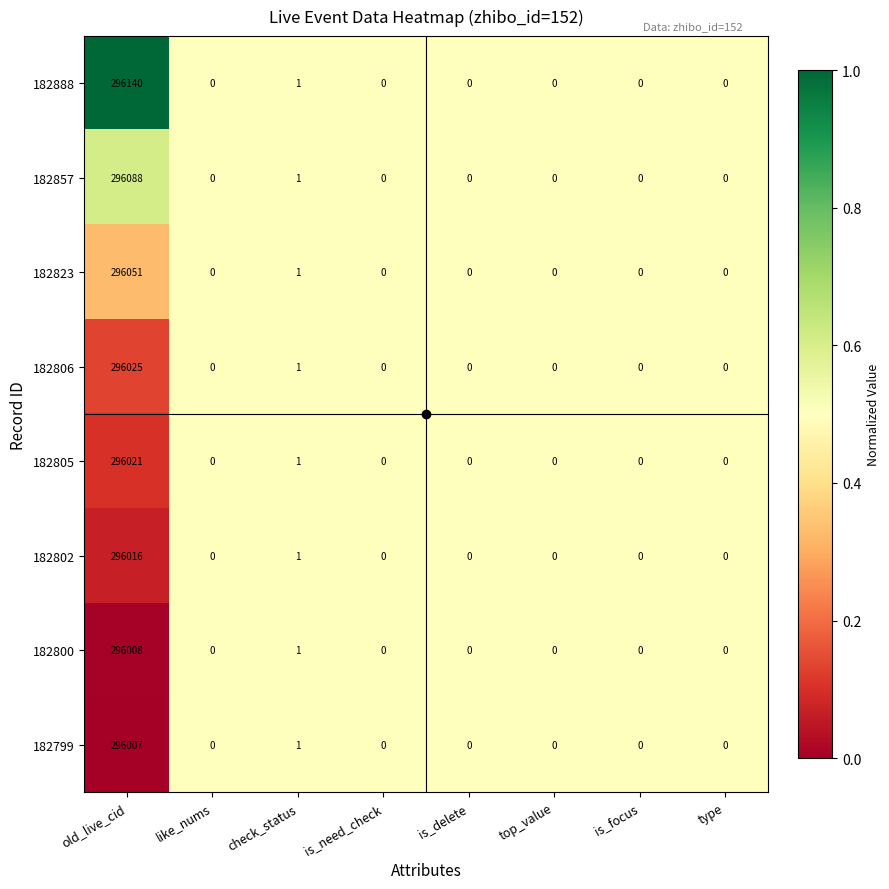

What value does the 182888 series have at old_live_cid, to the nearest 10?

296140